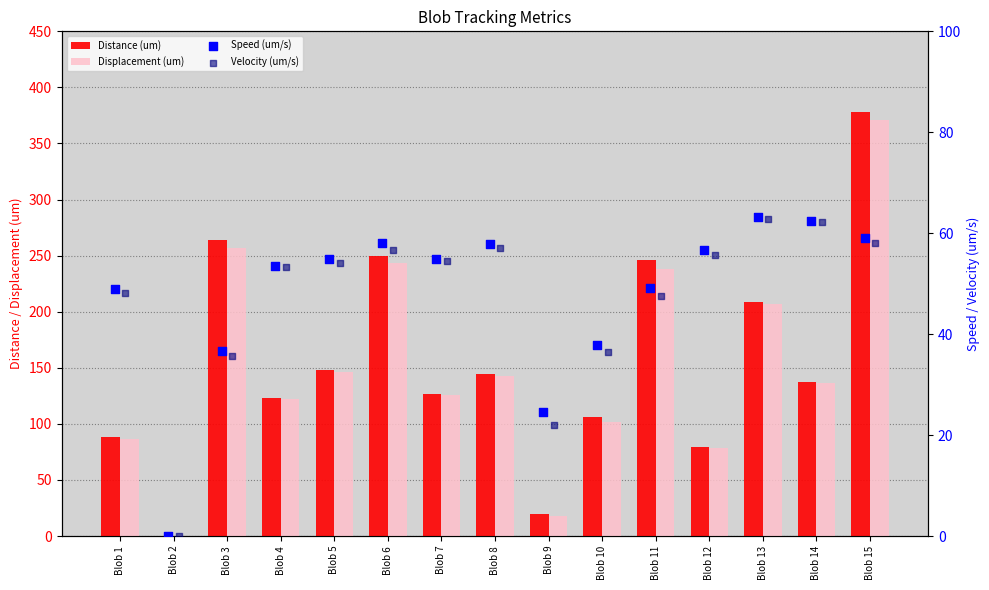

At which category is the sum across all series the highest?

Blob 15